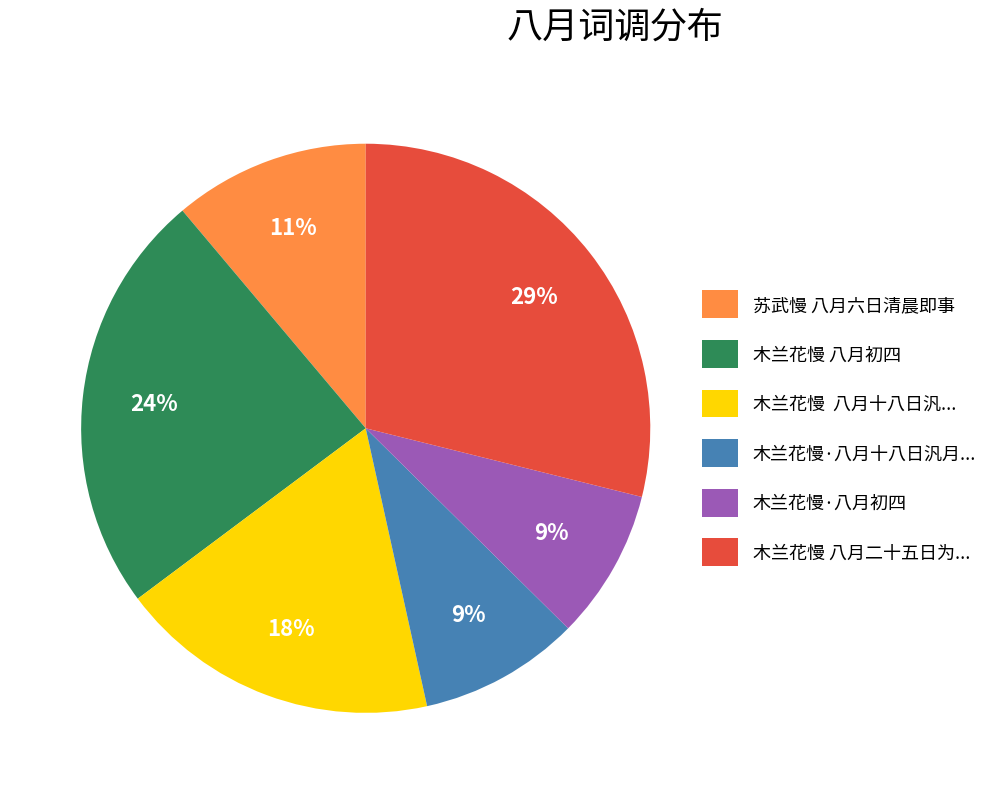

To the nearest percent, what percentage of the pie is 木兰花慢·八月初四?

9%